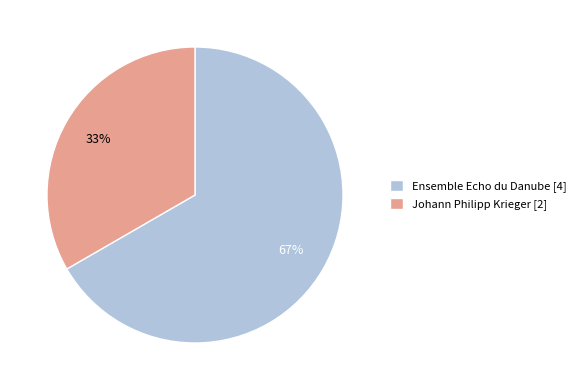

Is there a majority slice in this chart?

Yes